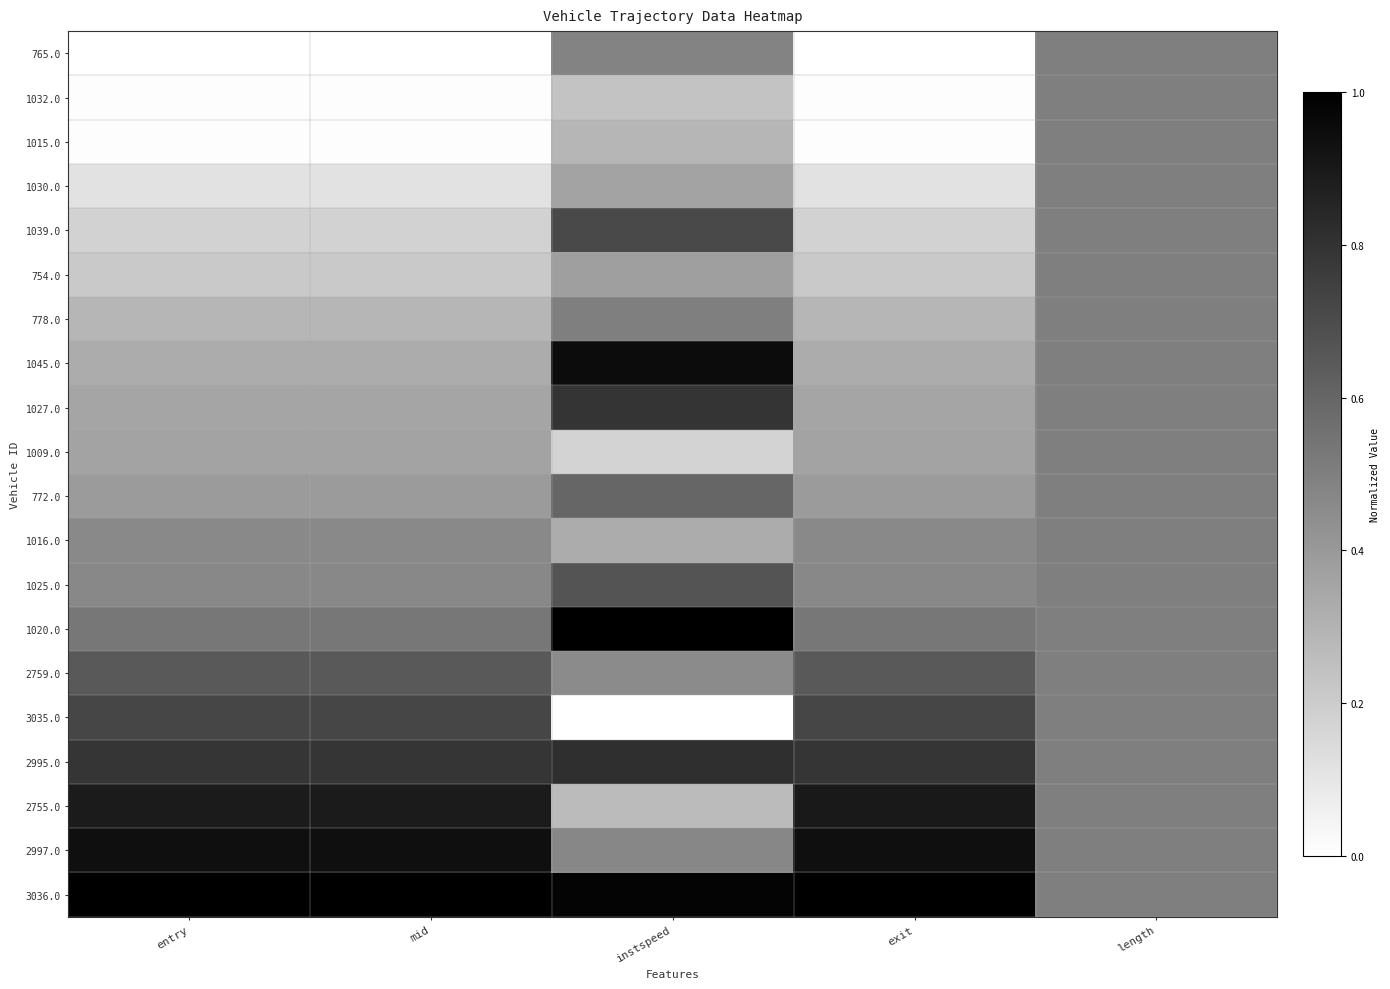

Between exit and instspeed, which is larger?

instspeed